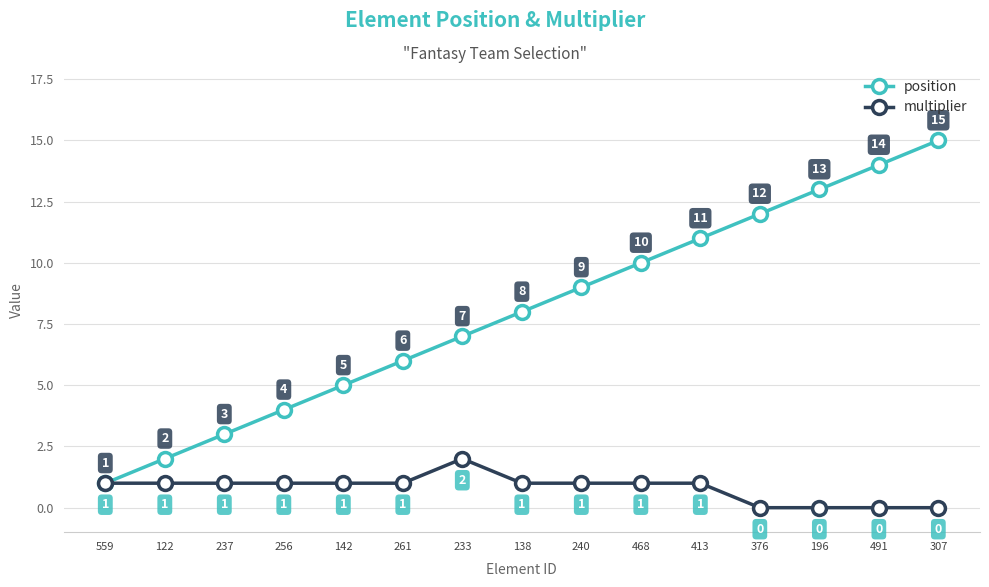

What is the total value across all series at 233?

9